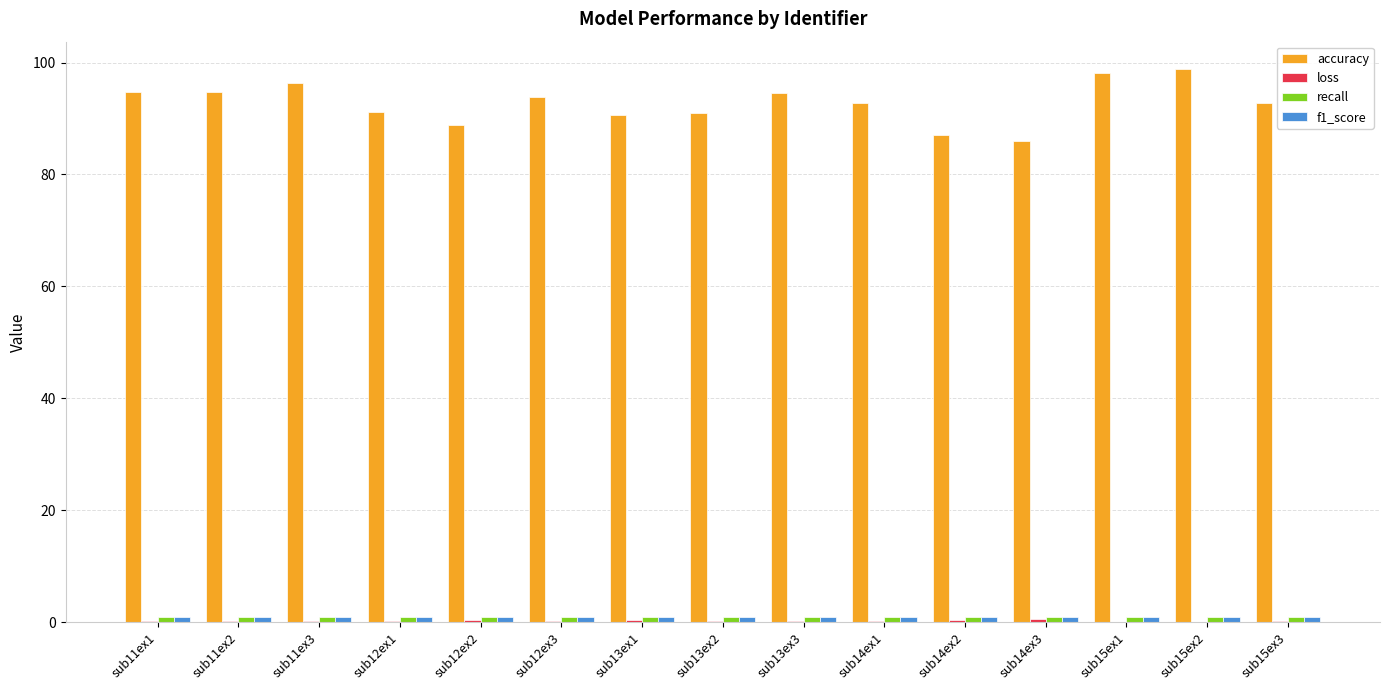

What is the maximum value shown in the chart?

98.8